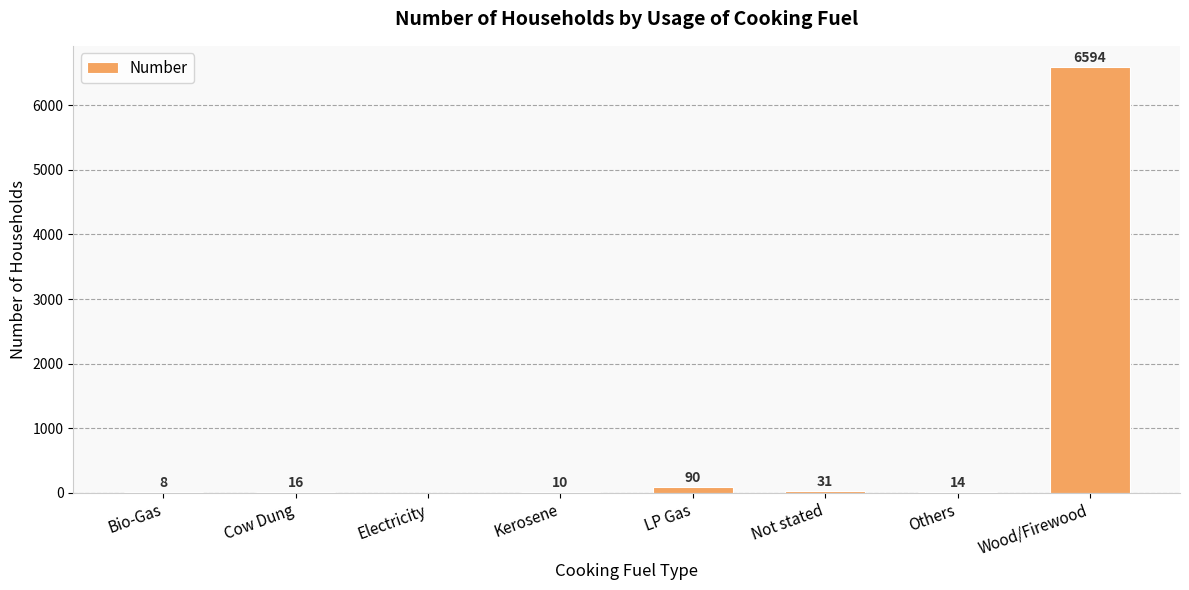

What value does the data have at Others?

14